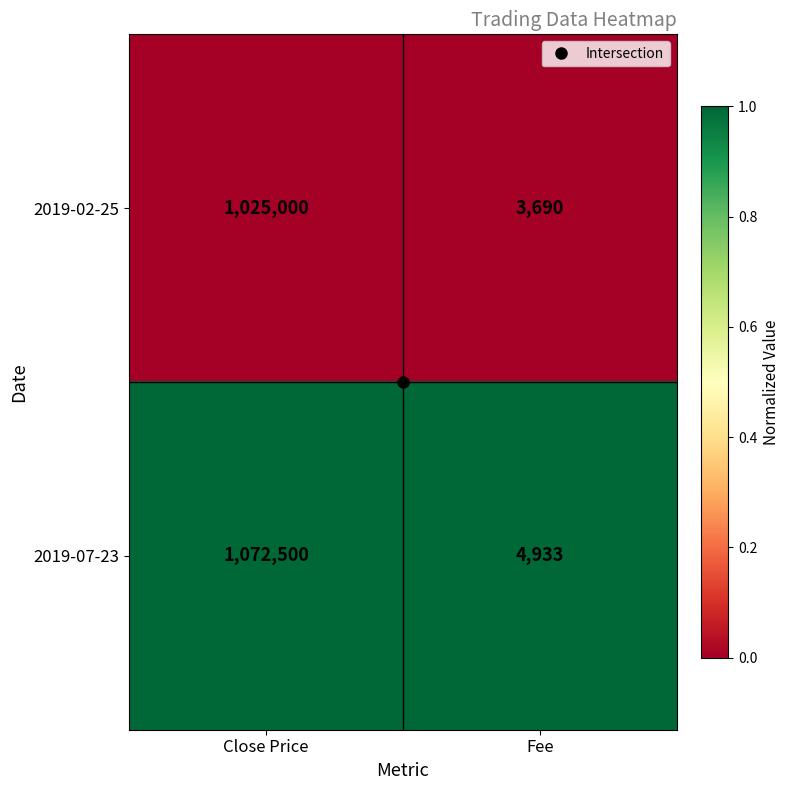

What is the sum of the 2019-02-25 values at Close Price and Fee?

1028690